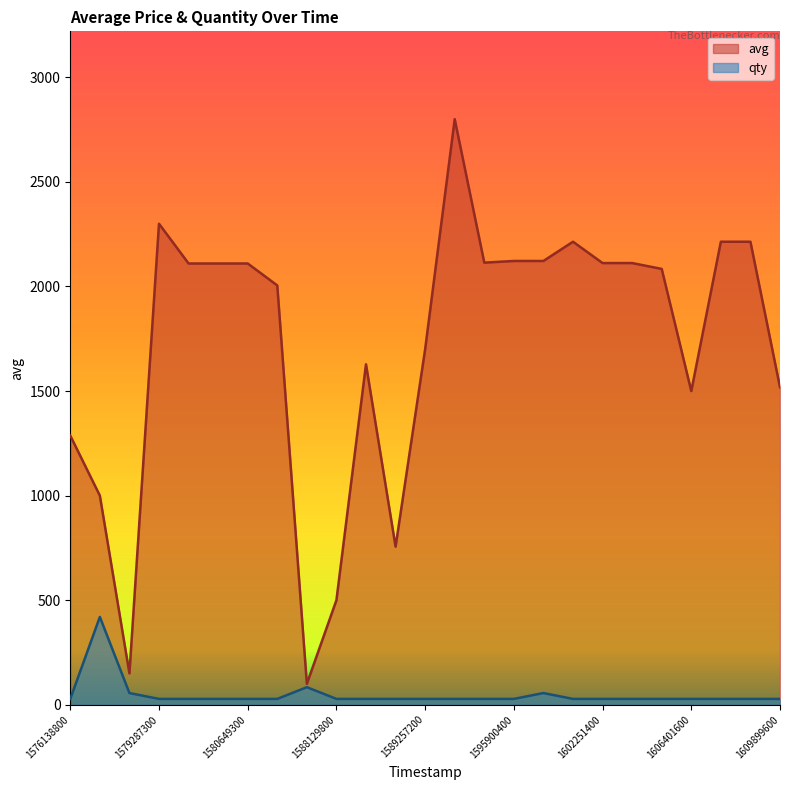

True or false: avg and qty intersect in this chart.

False